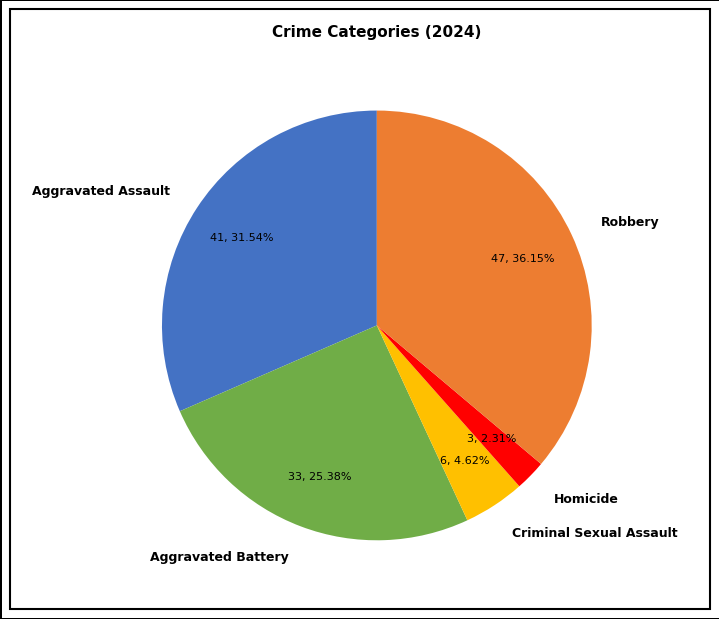

What is the ratio of the value at Aggravated Battery to the value at Criminal Sexual Assault?

5.5